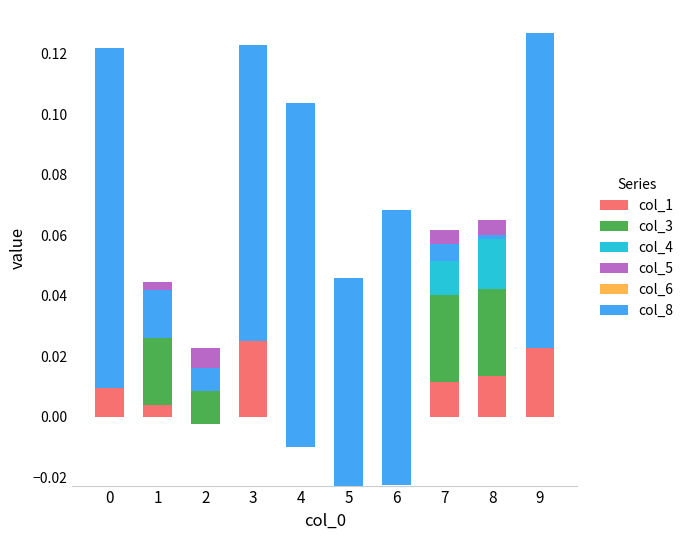

Reading left to right, transcribe all the data shown in this chart.

col_1: 0=0.0	1=0.0	2=-0.0	3=0.0	4=0.0	5=-0.0	6=-0.0	7=0.0	8=0.0	9=0.0
col_3: 0=0.0	1=0.0	2=0.0	3=0.0	4=0.0	5=-0.0	6=-0.0	7=0.0	8=0.0	9=0.0
col_4: 0=-0.0	1=0.0	2=0.0	3=0.0	4=-0.0	5=-0.0	6=-0.0	7=0.0	8=0.0	9=-0.0
col_5: 0=-0.0	1=-0.0	2=-0.0	3=-0.0	4=-0.0	5=-0.0	6=-0.0	7=-0.0	8=-0.0	9=-0.0
col_6: 0=0.0	1=0.0	2=0.0	3=0.0	4=0.0	5=0.0	6=0.0	7=0.0	8=0.0	9=0.0
col_8: 0=0.1	1=-0.0	2=-0.0	3=0.1	4=0.1	5=0.1	6=0.1	7=-0.0	8=0.0	9=0.1